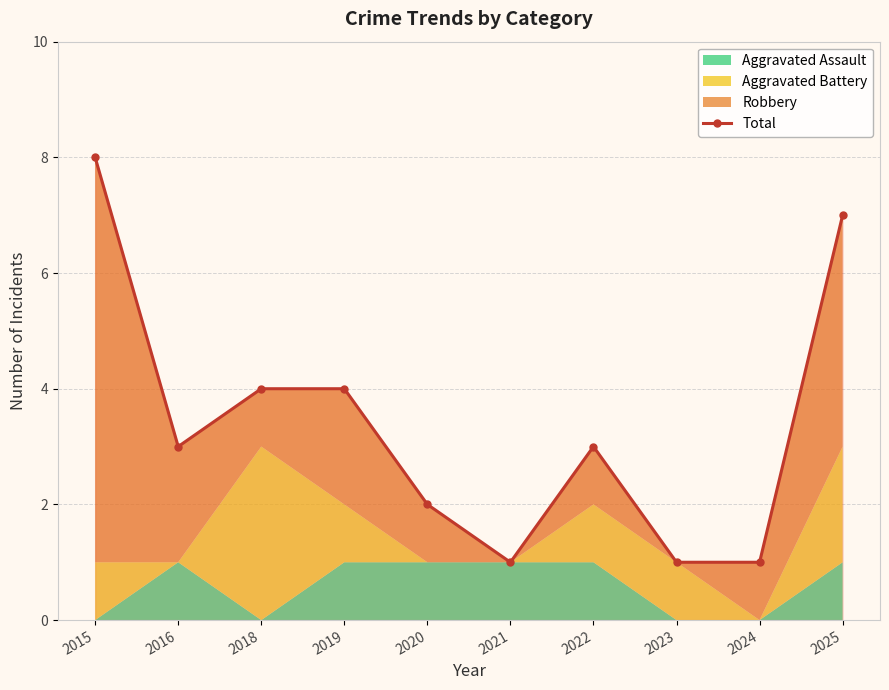

Where does the data first go above 3?

2015